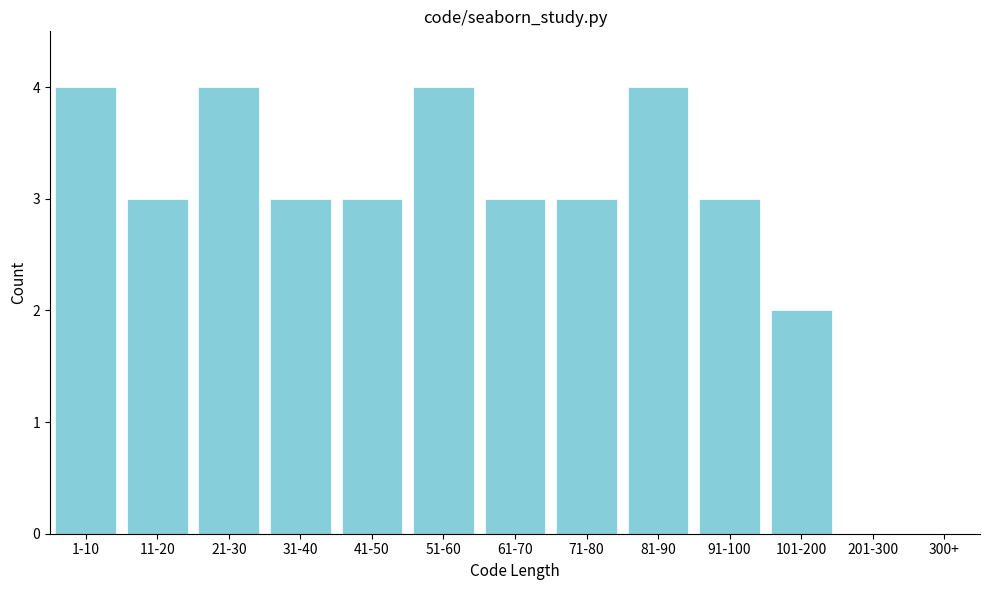

Reading left to right, extract all data points from this chart.

1-10=4	11-20=3	21-30=4	31-40=3	41-50=3	51-60=4	61-70=3	71-80=3	81-90=4	91-100=3	101-200=2	201-300=0	300+=0